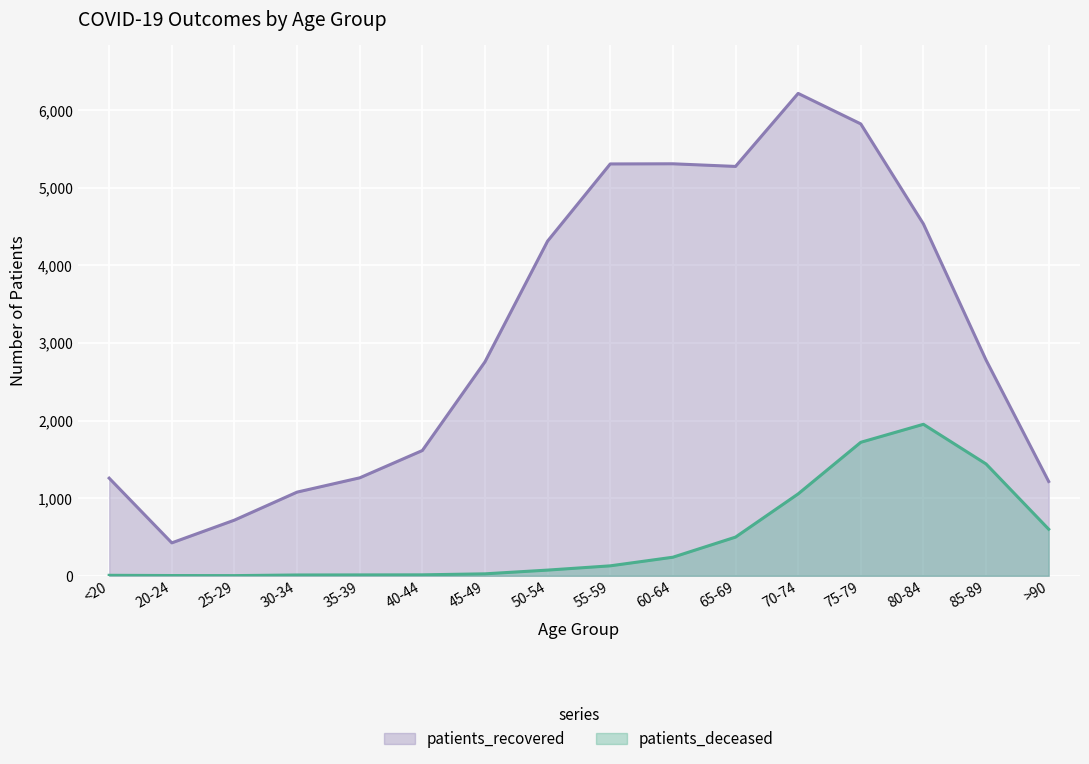

Reading left to right, list all the values displayed in this chart.

patients_recovered: 1258	424	717	1078	1262	1614	2757	4313	5307	5309	5275	6216	5823	4534	2780	1215
patients_deceased: 6	3	2	10	11	12	25	73	128	239	498	1055	1720	1952	1441	600